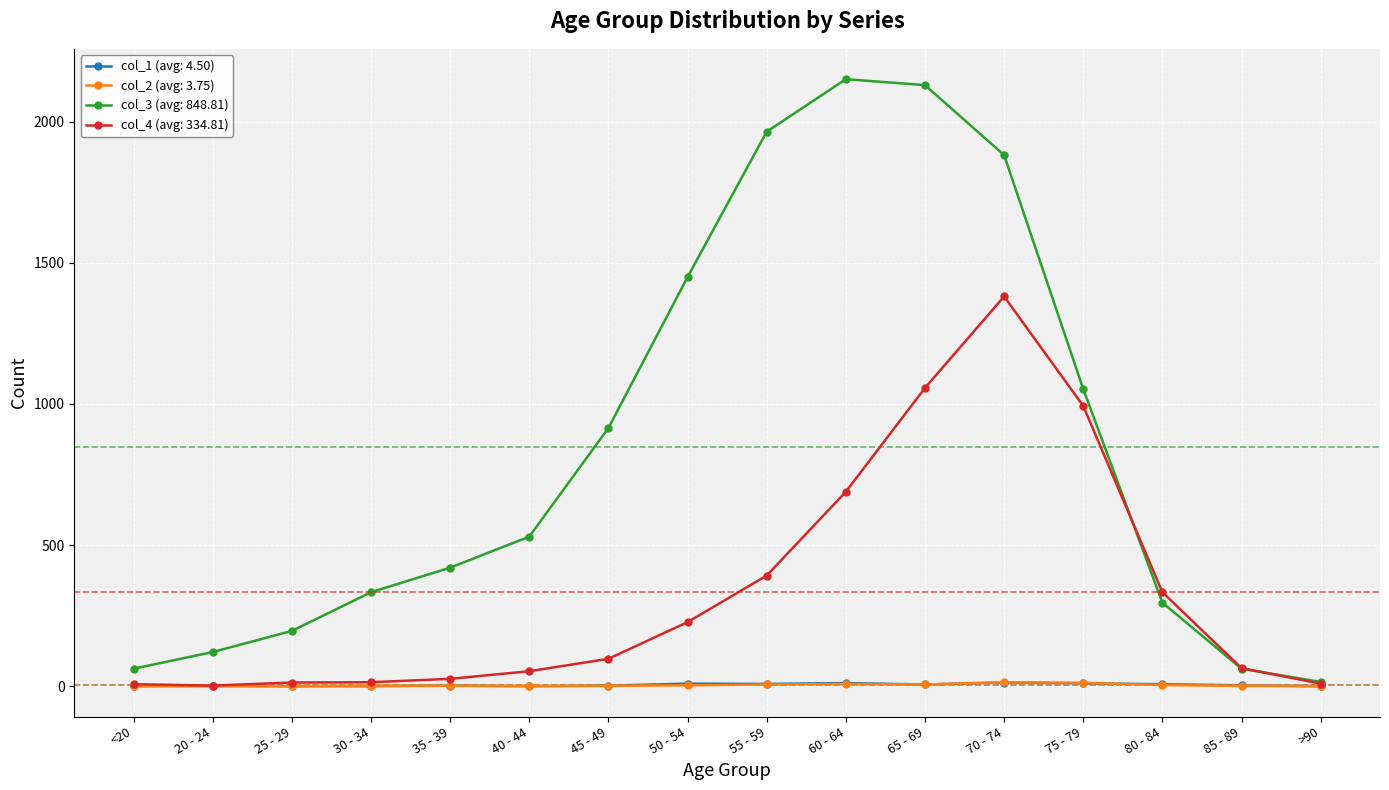

What is the label of the 11th point from the right?

40 - 44